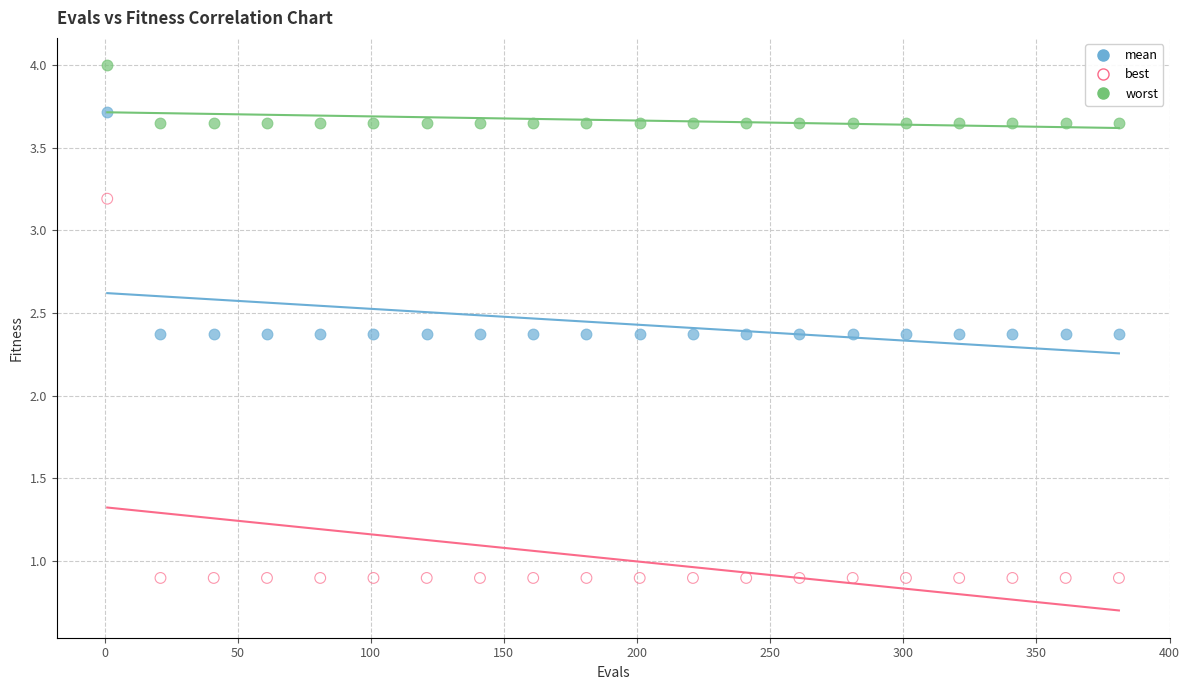

What is the X range (max minus min) for the scatter plot?

380.0